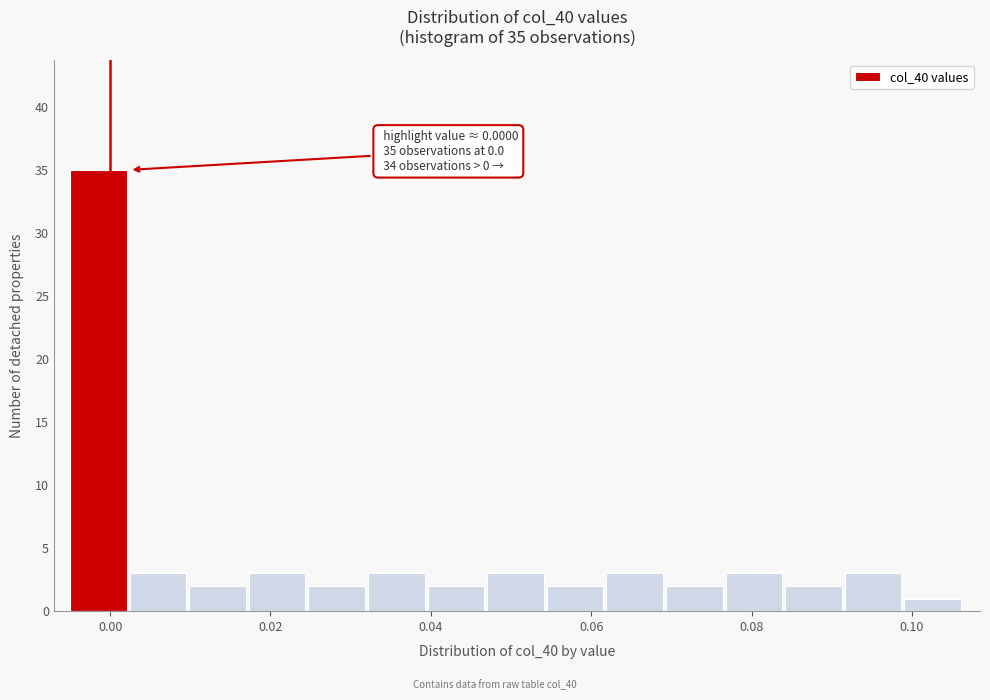

Around what value on the x-axis is the tallest bar? Give the approximate position of its centre, as read against the axis.

-0.002